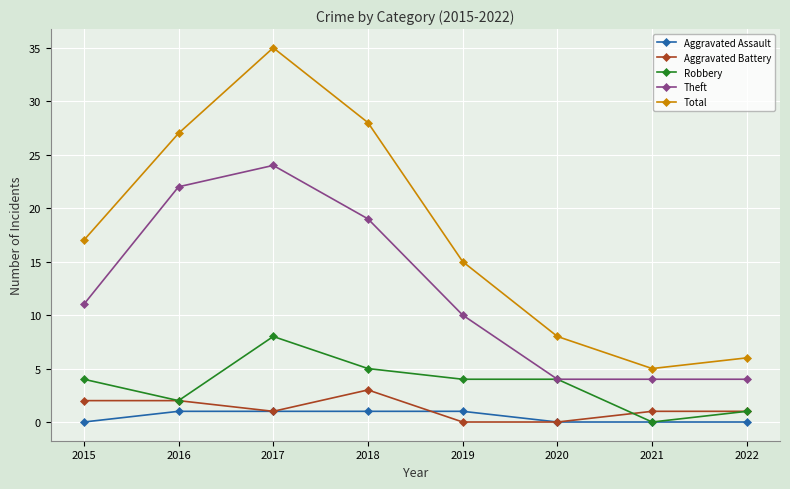

What is the difference between the maximum and minimum values in the Theft series?

20